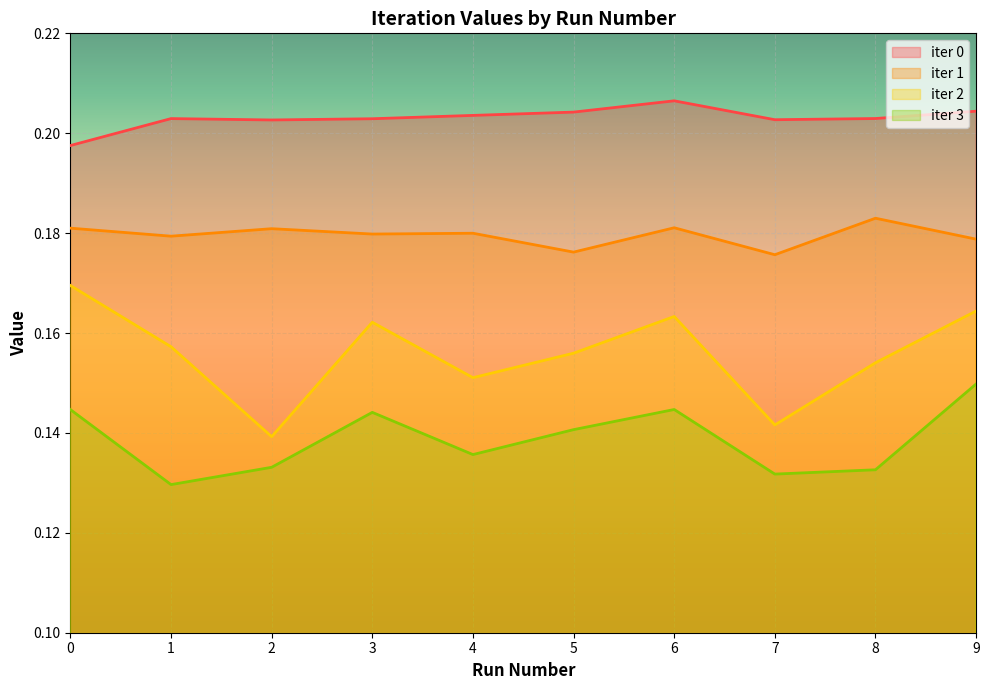

Reading left to right, list all the values displayed in this chart.

iter 0: 0=0.2	1=0.2	2=0.2	3=0.2	4=0.2	5=0.2	6=0.2	7=0.2	8=0.2	9=0.2
iter 1: 0=0.2	1=0.2	2=0.2	3=0.2	4=0.2	5=0.2	6=0.2	7=0.2	8=0.2	9=0.2
iter 2: 0=0.2	1=0.2	2=0.1	3=0.2	4=0.2	5=0.2	6=0.2	7=0.1	8=0.2	9=0.2
iter 3: 0=0.1	1=0.1	2=0.1	3=0.1	4=0.1	5=0.1	6=0.1	7=0.1	8=0.1	9=0.1